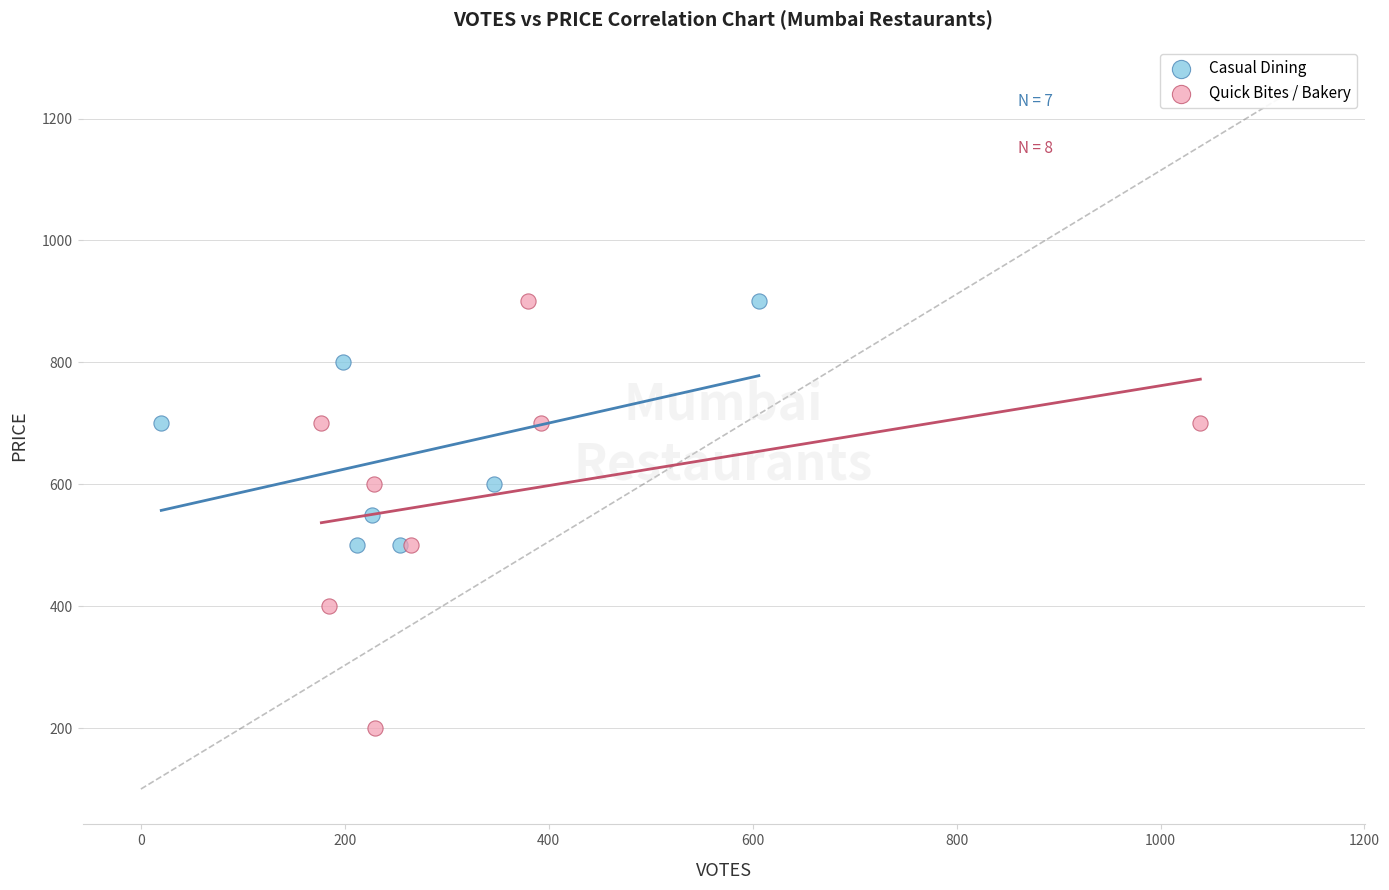

Which series reaches the minimum Y coordinate?

Quick Bites / Bakery